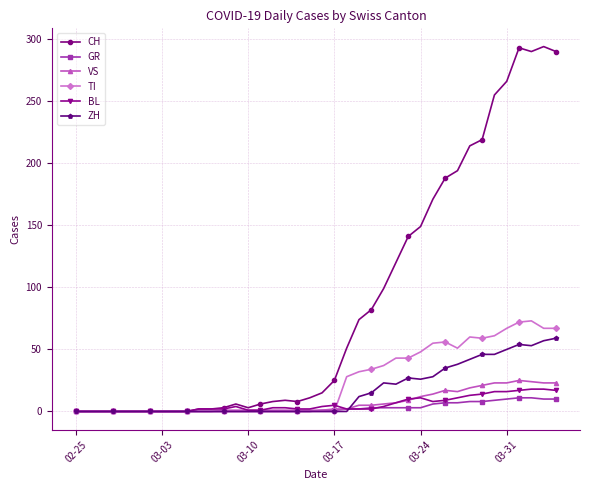

Which series has the largest range (max minus min)?

CH